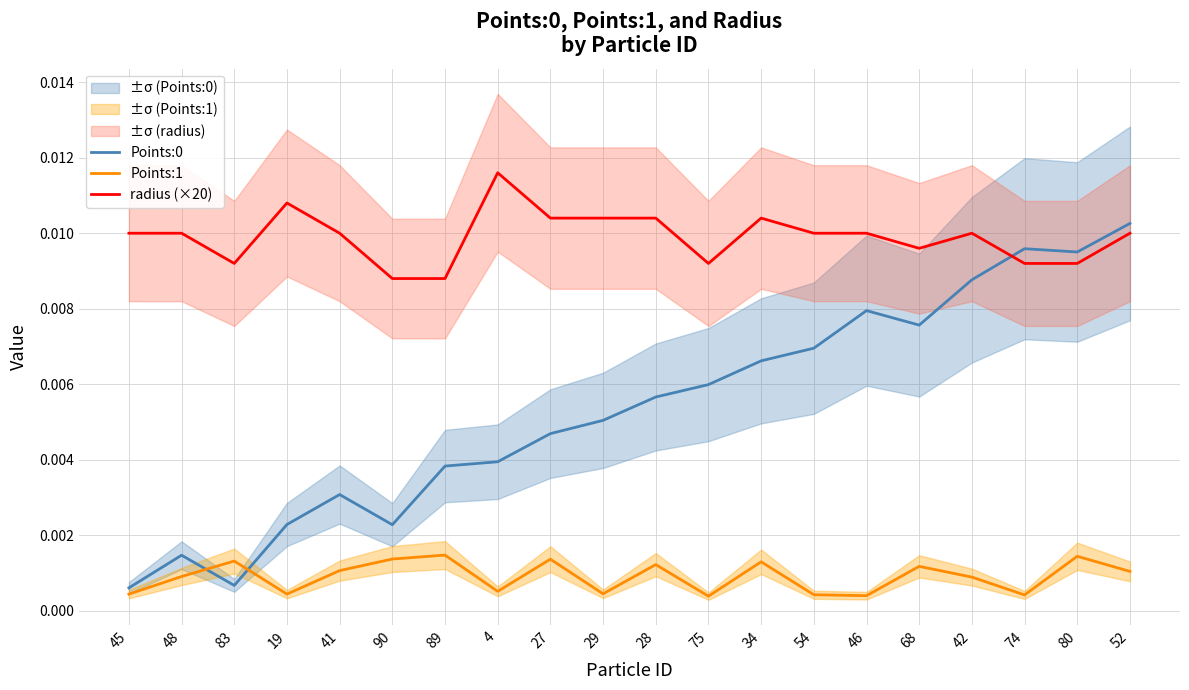

True or false: Points:1 and radius (×20) intersect in this chart.

False